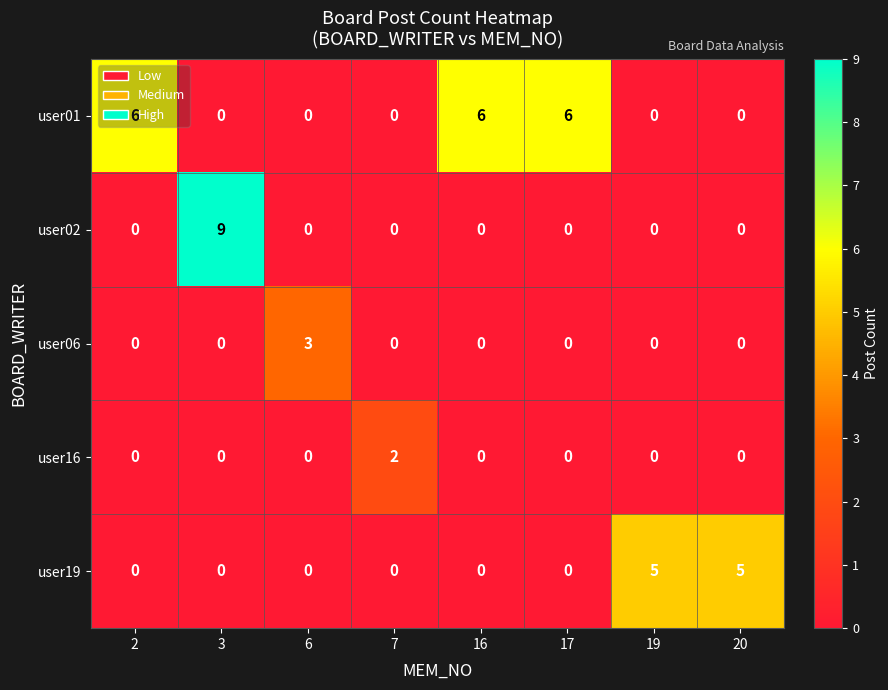

The user16 series shows 1 at 16. True or false?

False